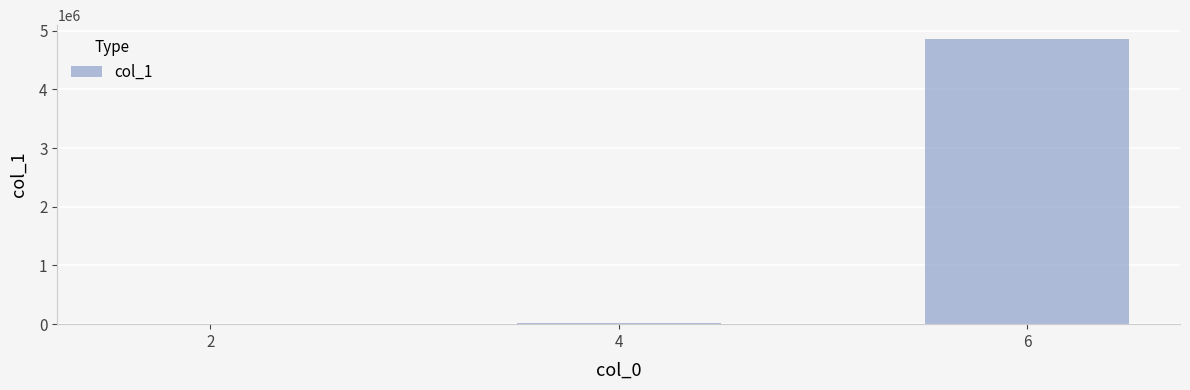

What is the average value?

1625425